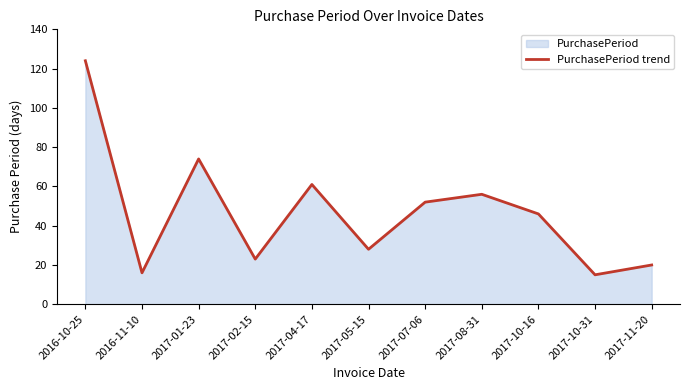

Rank the categories by value from highest to lowest.

2016-10-25, 2017-01-23, 2017-04-17, 2017-08-31, 2017-07-06, 2017-10-16, 2017-05-15, 2017-02-15, 2017-11-20, 2016-11-10, 2017-10-31